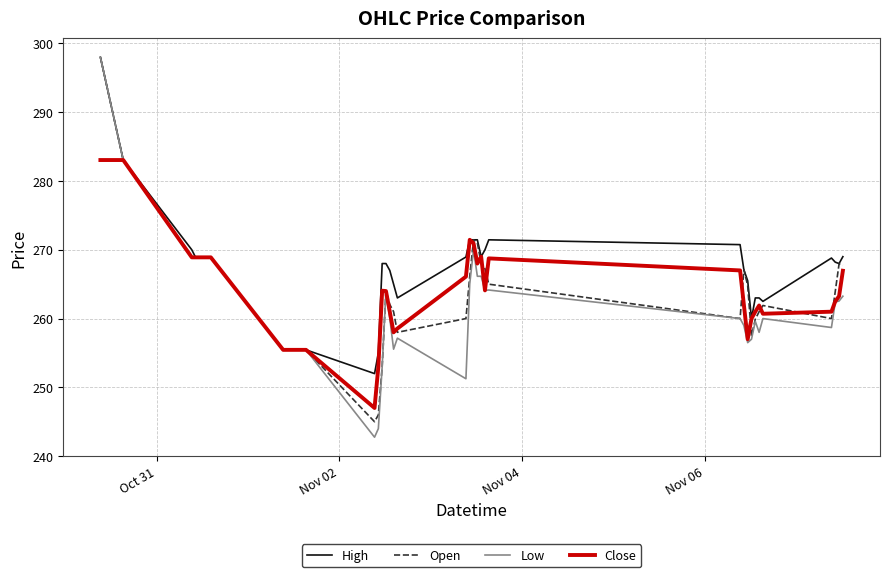

True or false: Open has more than 2 points higher than both neighbors.

True